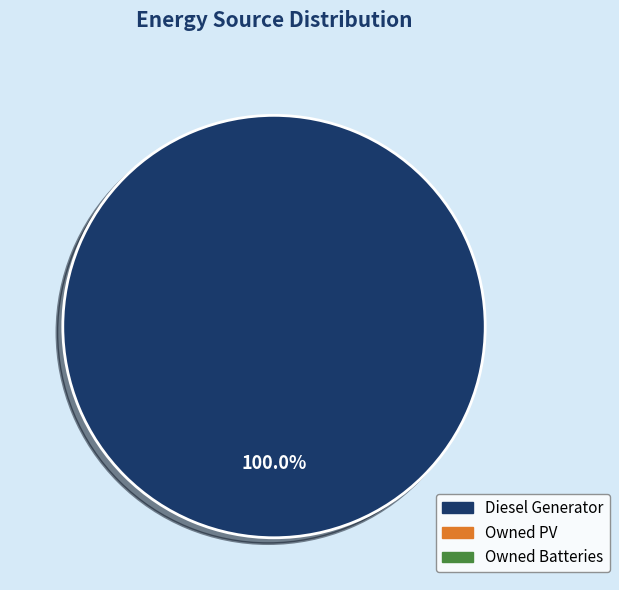

Does any single category account for the majority?

Yes